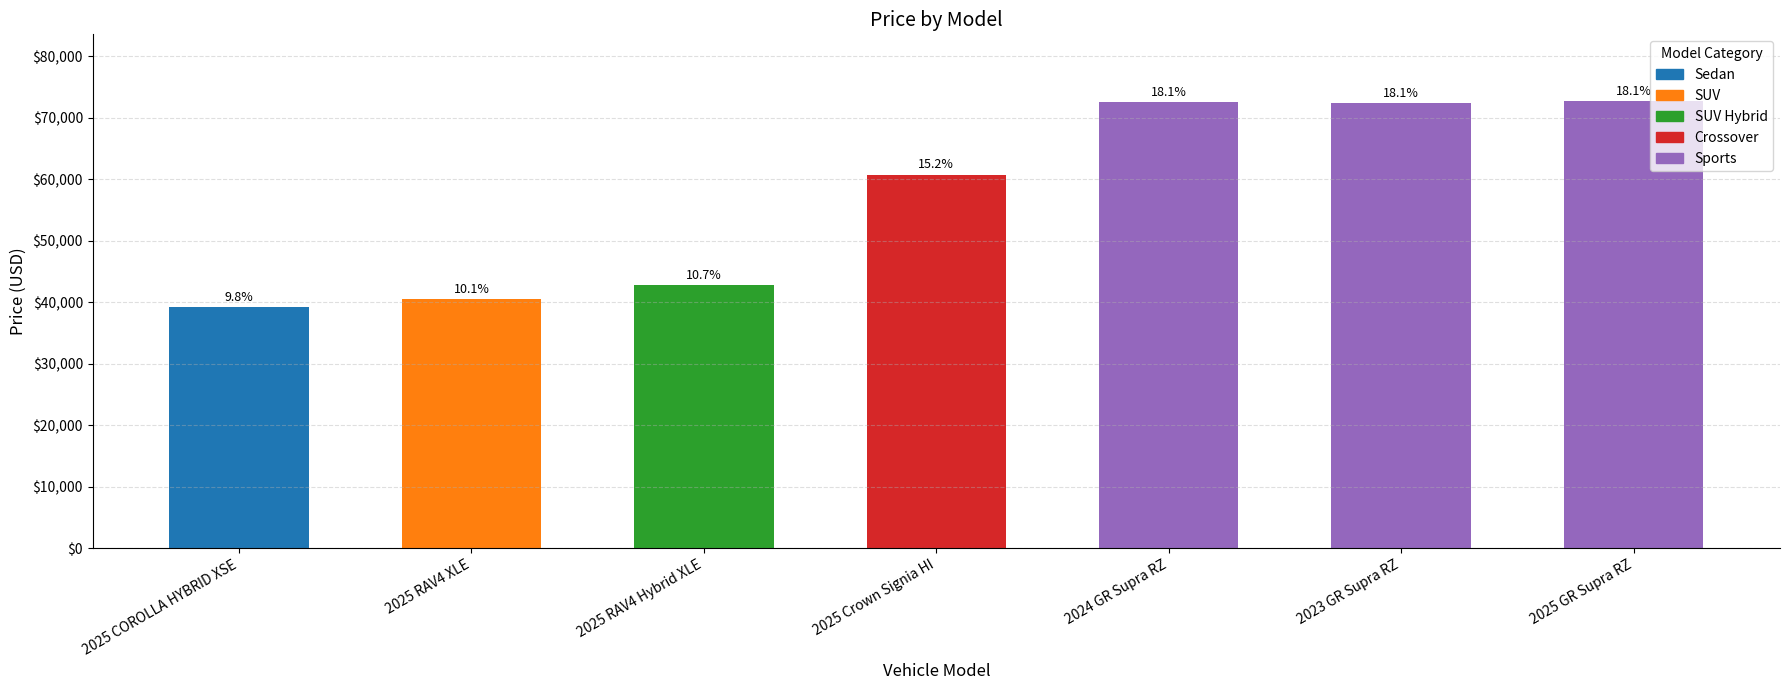

List the labels in order of value, smallest first.

2025 COROLLA HYBRID XSE, 2025 RAV4 XLE, 2025 RAV4 Hybrid XLE, 2025 Crown Signia HI, 2023 GR Supra RZ, 2024 GR Supra RZ, 2025 GR Supra RZ